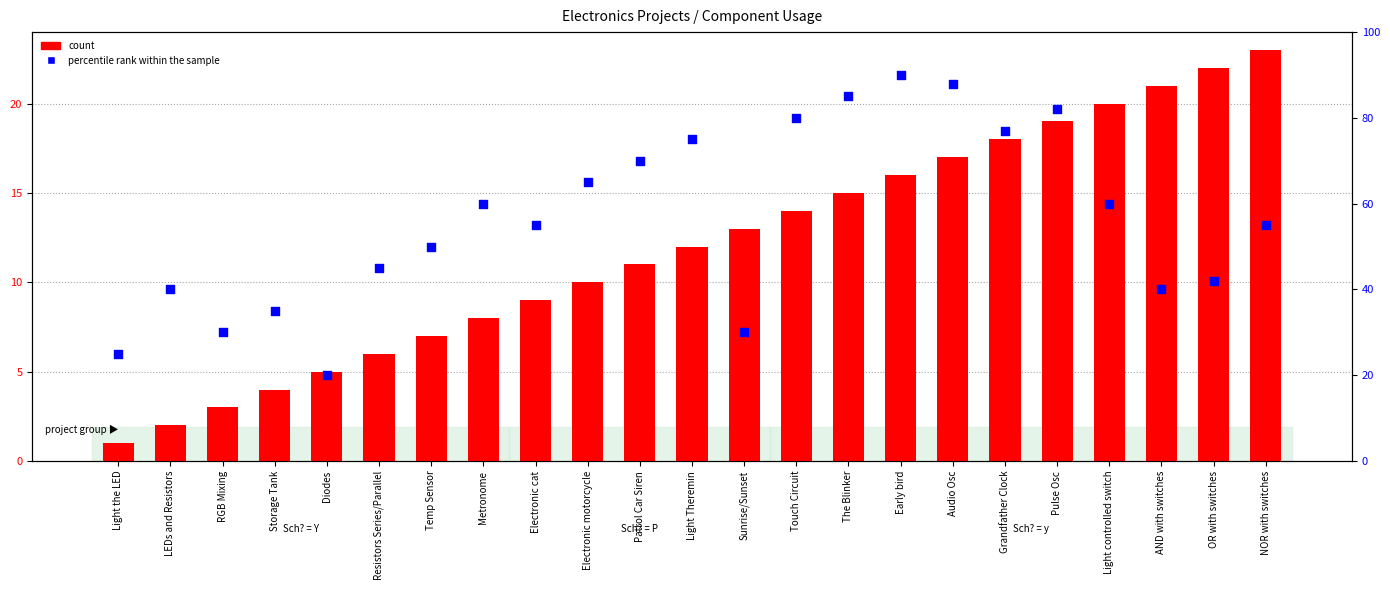

Which series reaches the maximum Y coordinate?

percentile rank within the sample